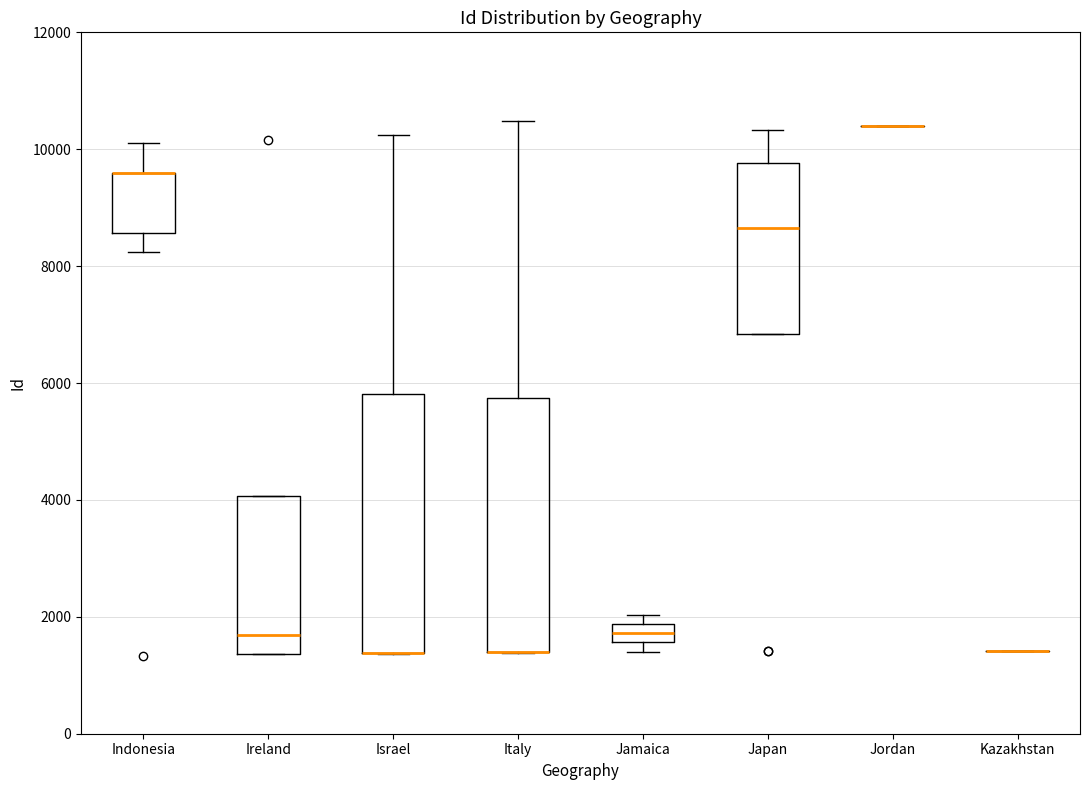

Reading left to right, read every box against the y-axis: the position of its median line, the range the box covers, and the ends of its whiskers. The values are not printed on the chart, so give them approximately, as read against the axis.

Indonesia: median 9600 (drawn on the box's upper edge), box 8600 to 9600, whiskers 8200 to 10200
Ireland: median 1600, box 1400 to 4000, whiskers 1400 to 4000
Israel: median 1400 (drawn on the box's lower edge), box 1400 to 5800, whiskers 1400 to 10200
Italy: median 1400 (drawn on the box's lower edge), box 1400 to 5800, whiskers 1400 to 10400
Jamaica: median 1800 (inside the box), box 1600 to 1800, whiskers 1400 to 2000
Japan: median 8600, box 6800 to 9800, whiskers 6800 to 10400
Jordan: box collapsed to a line at 10400, whiskers 10400 to 10400
Kazakhstan: box collapsed to a line at 1400, whiskers 1400 to 1400